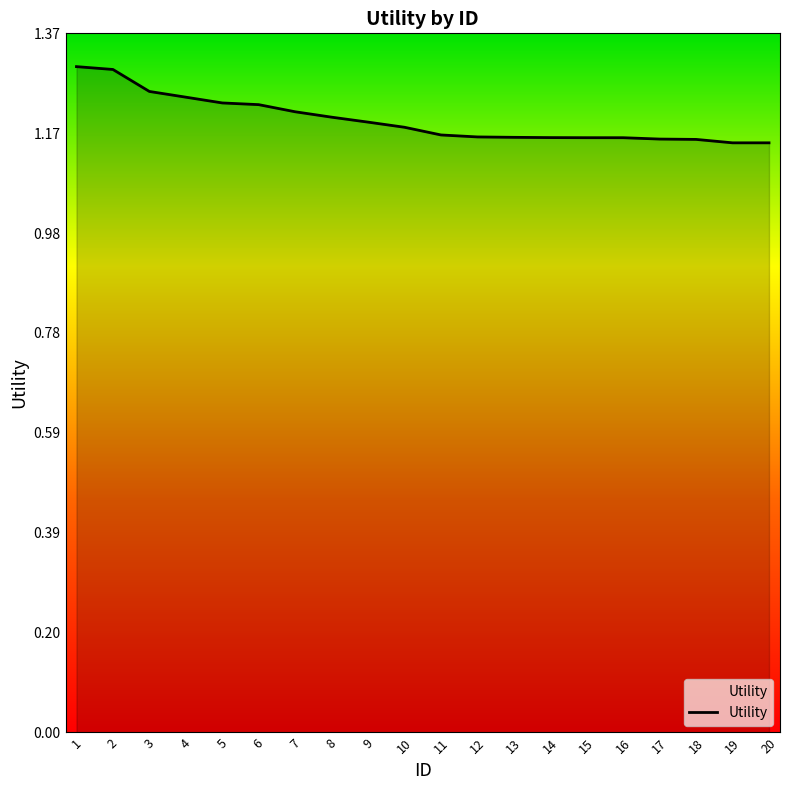

What is the value of the 16th point from the left?

1.2